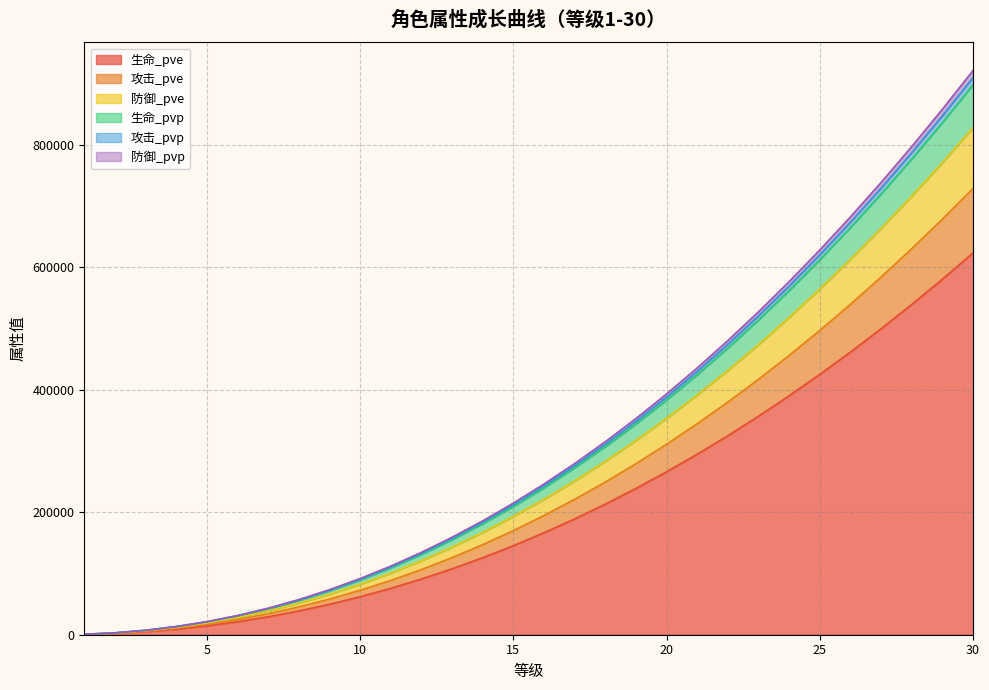

True or false: 攻击_pve and 防御_pvp intersect in this chart.

False